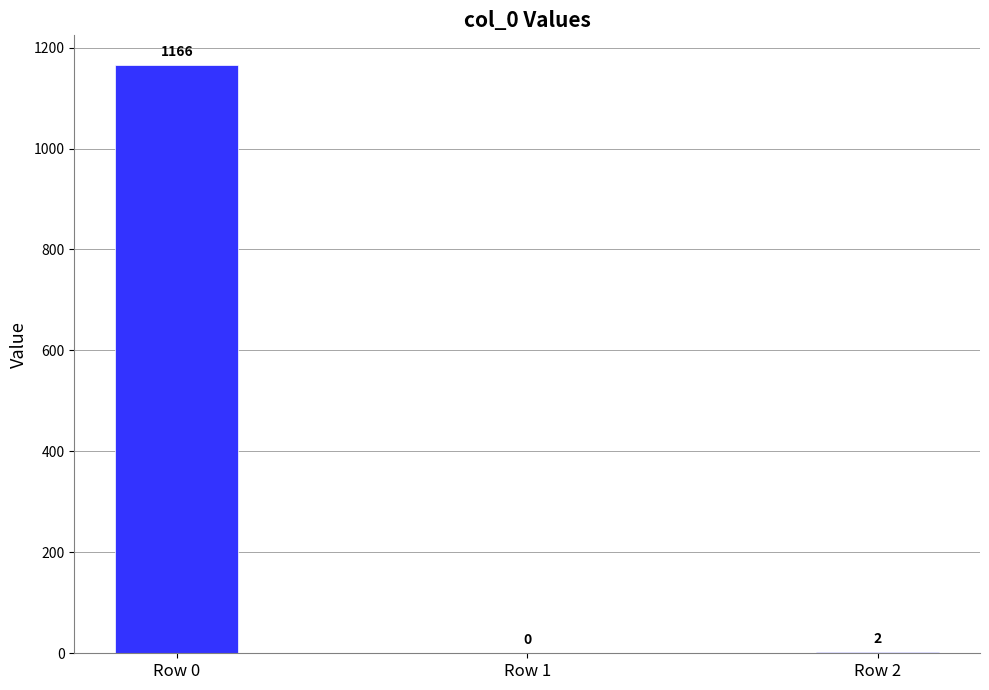

Are the bars horizontal?

No